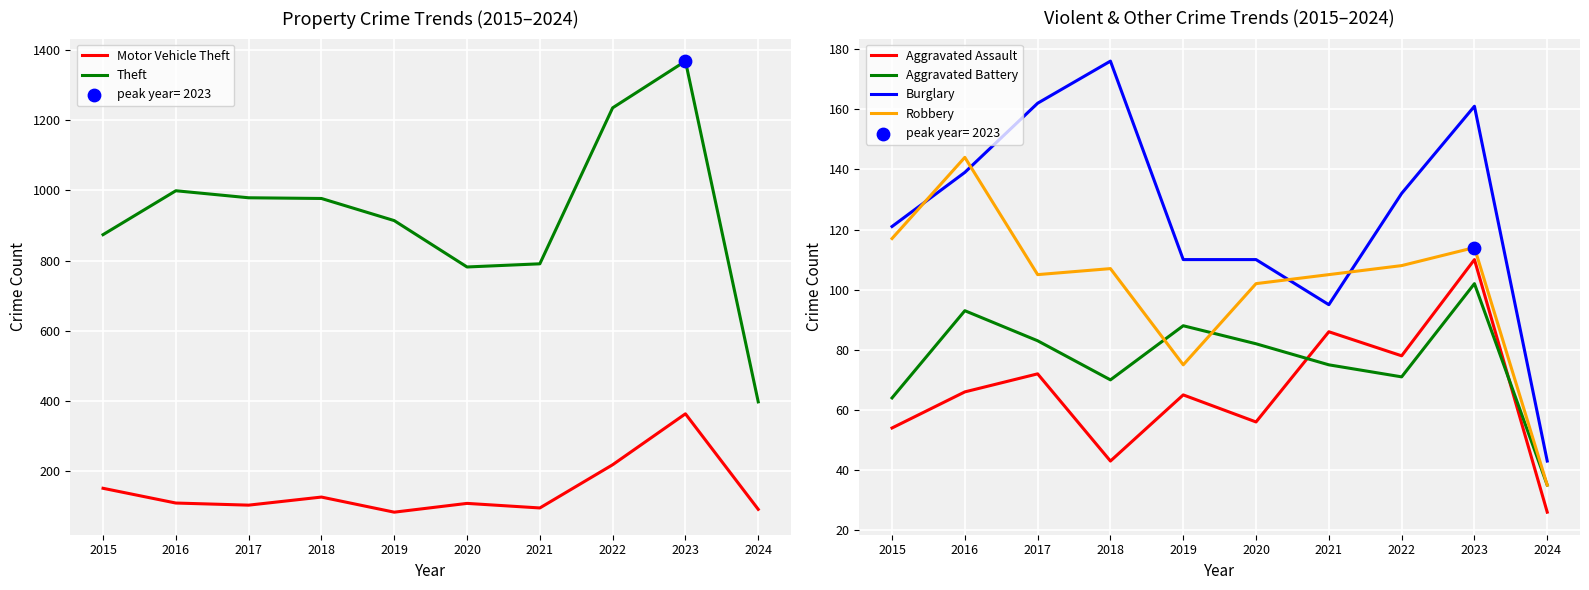

What is the total value across all series at 2021?

1248